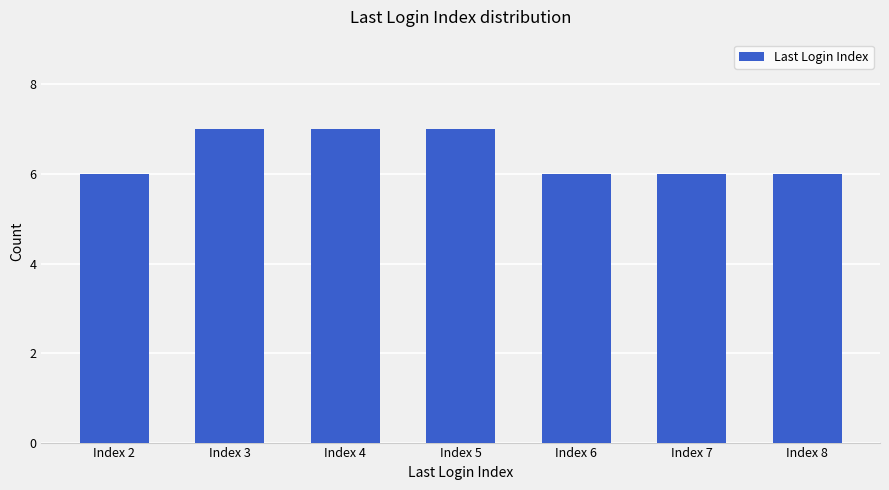

What is the value of the 7th bar from the left?

6